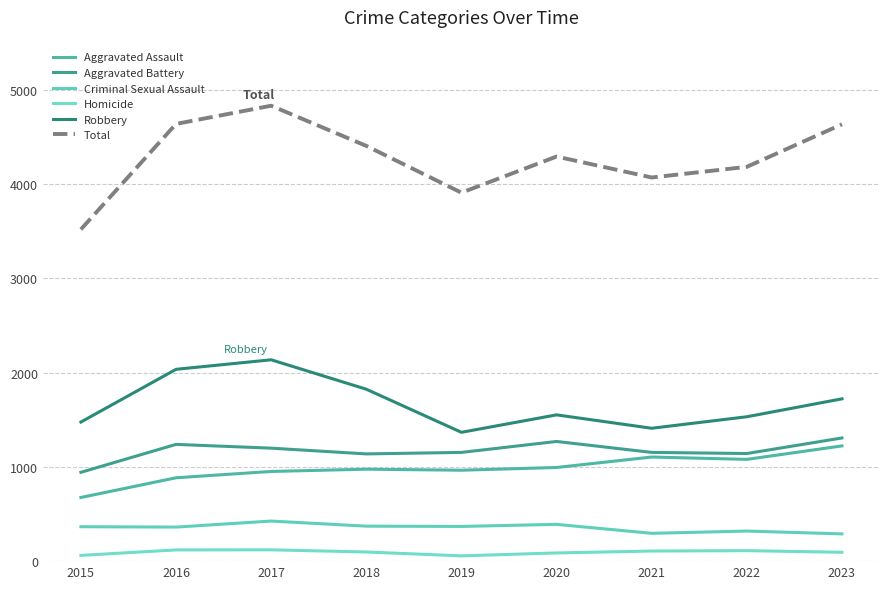

Which series changed the most between 2019 and 2021?

Total